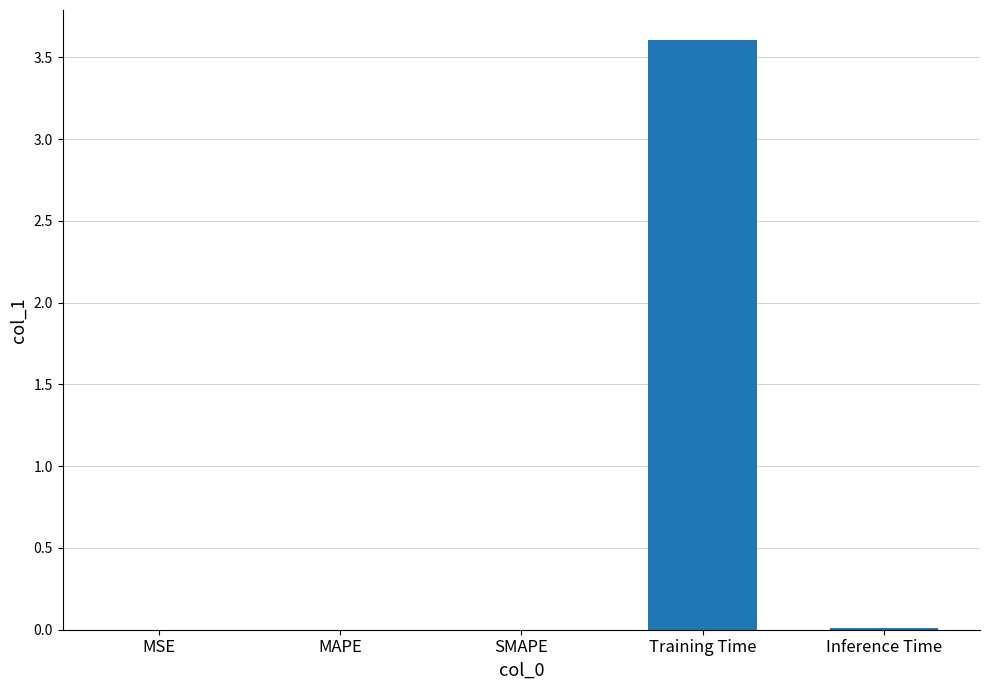

Between Training Time and SMAPE, which is larger?

Training Time